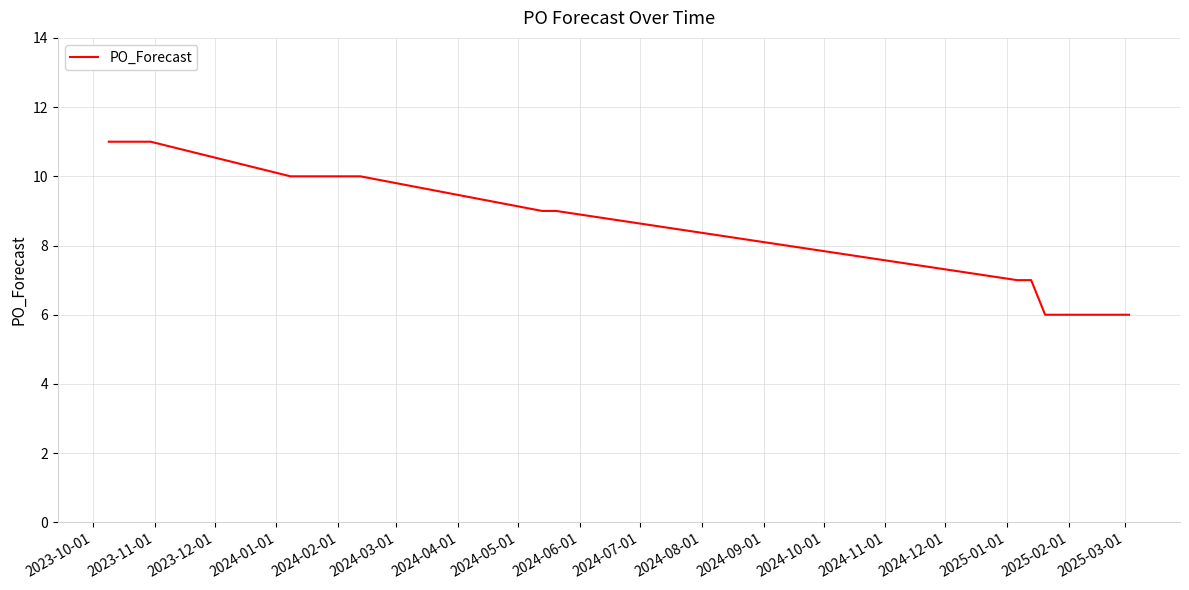

What is the average value?

8